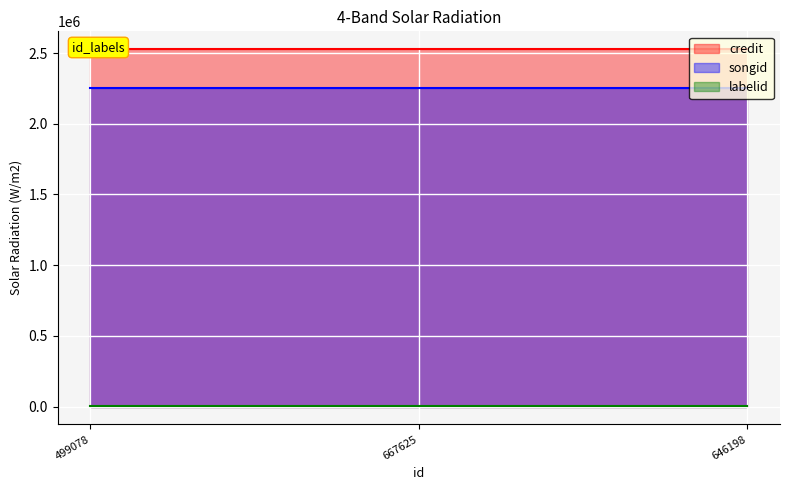

What are all the series names shown in the legend?

credit, songid, labelid